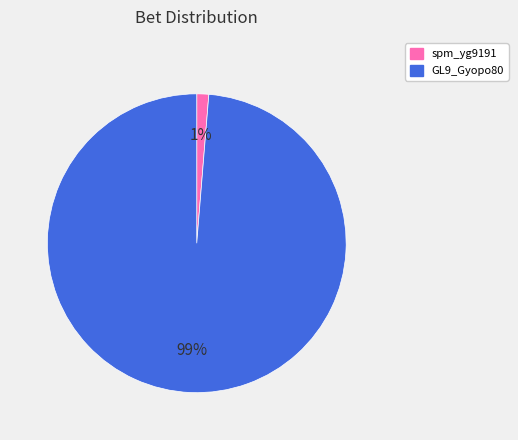

To the nearest percent, what percentage of the pie is GL9_Gyopo80?

99%